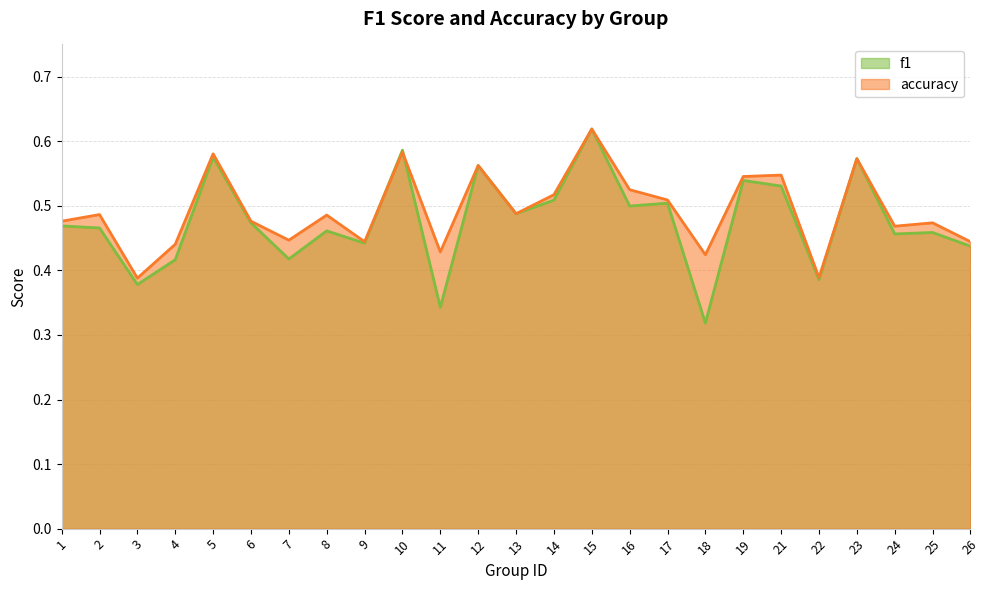

What is the value of the f1 point at the 21st from the left?

0.4